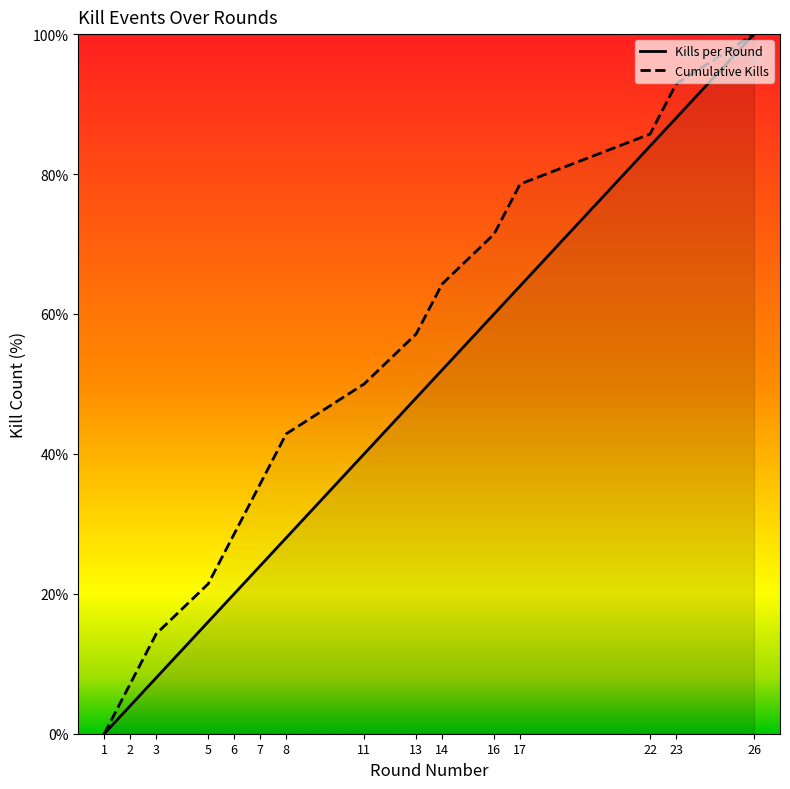

The value of Cumulative Kills at 5 is 8.4. True or false?

False